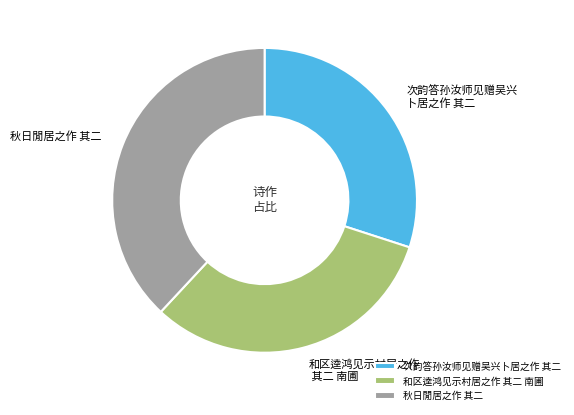

Is it true that 秋日閒居之作 其二 is 38% of the pie?

True